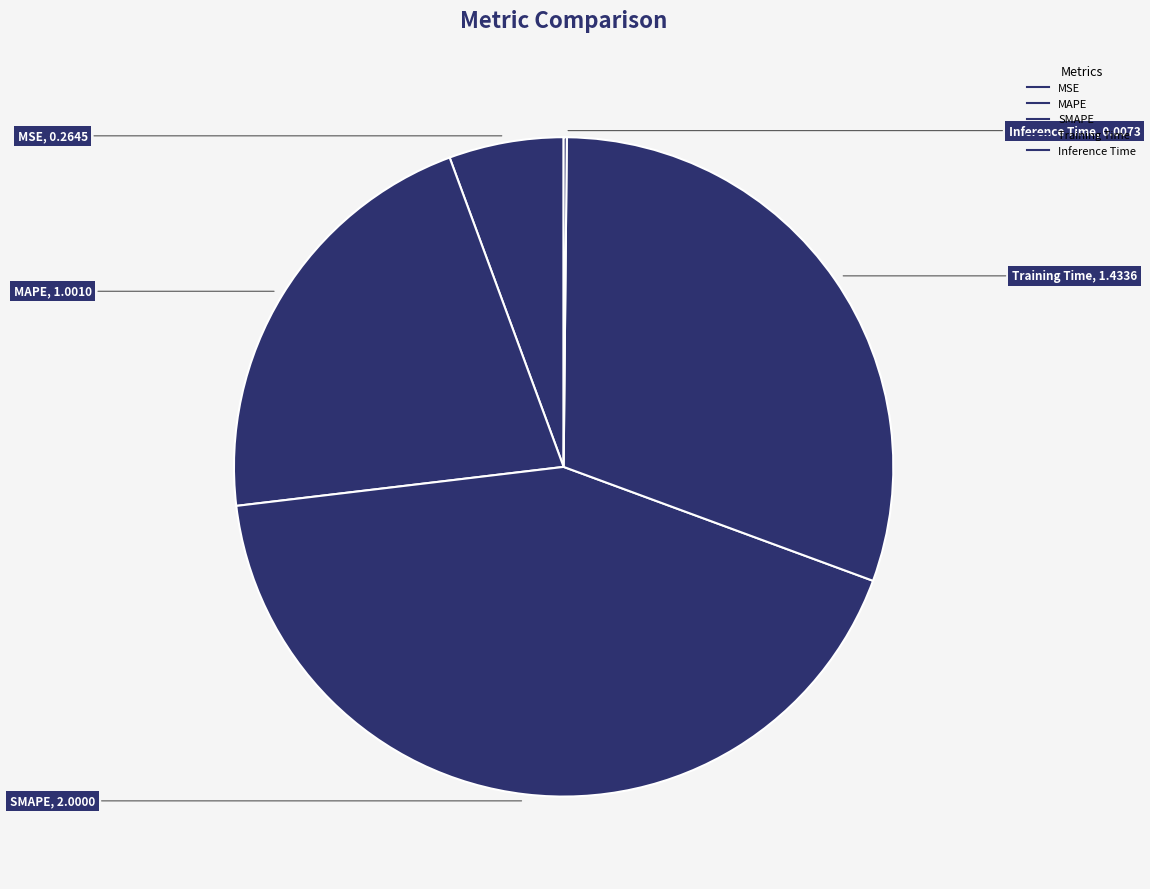

How many slices are in this pie chart?

5